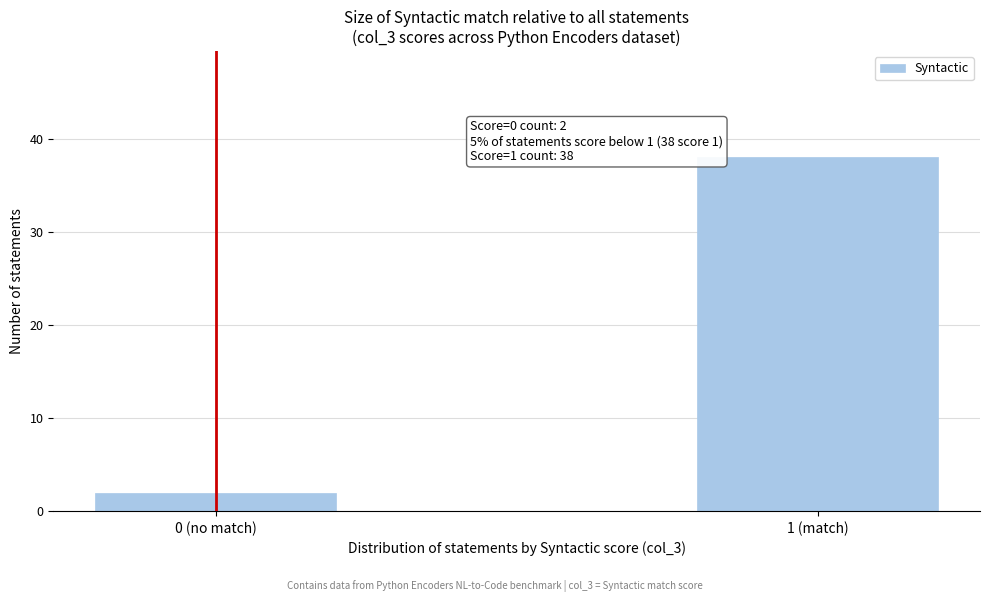

Reading right to left, transcribe all the data shown in this chart.

1 (match)=38	0 (no match)=2